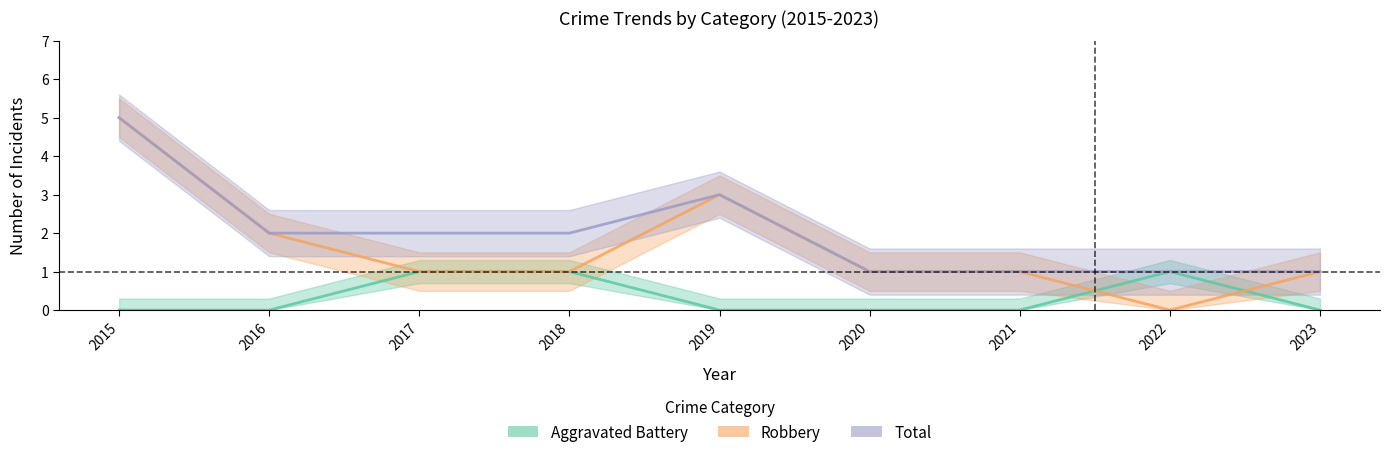

True or false: Aggravated Battery and Total intersect in this chart.

False